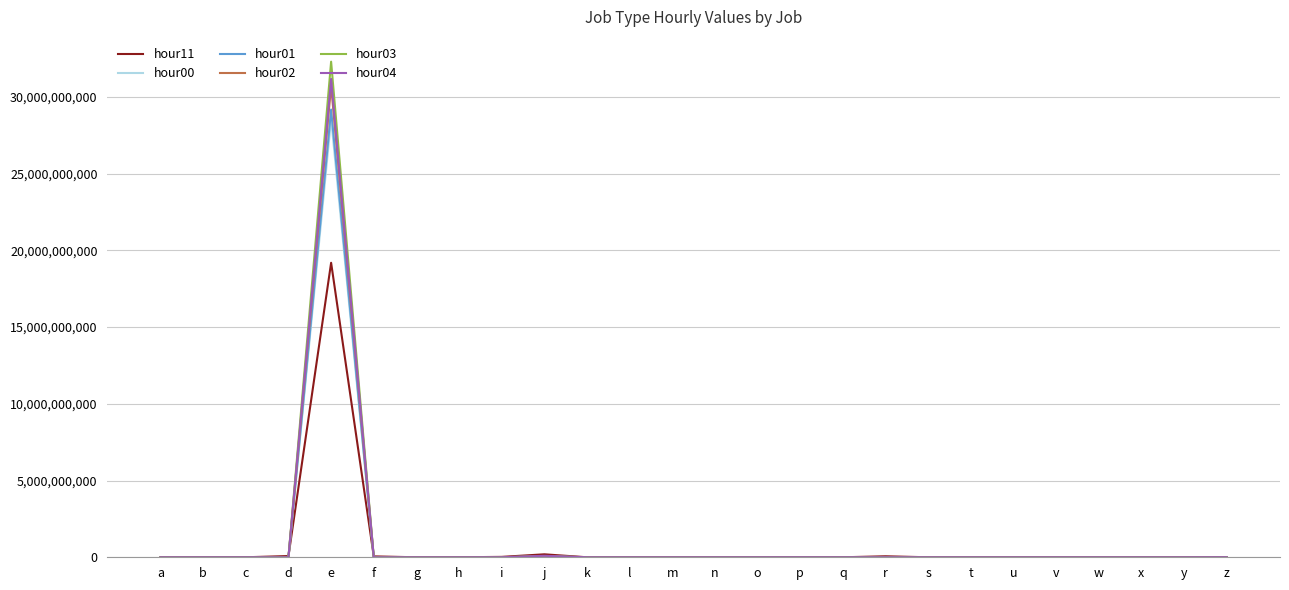

At which category is the sum across all series the highest?

e